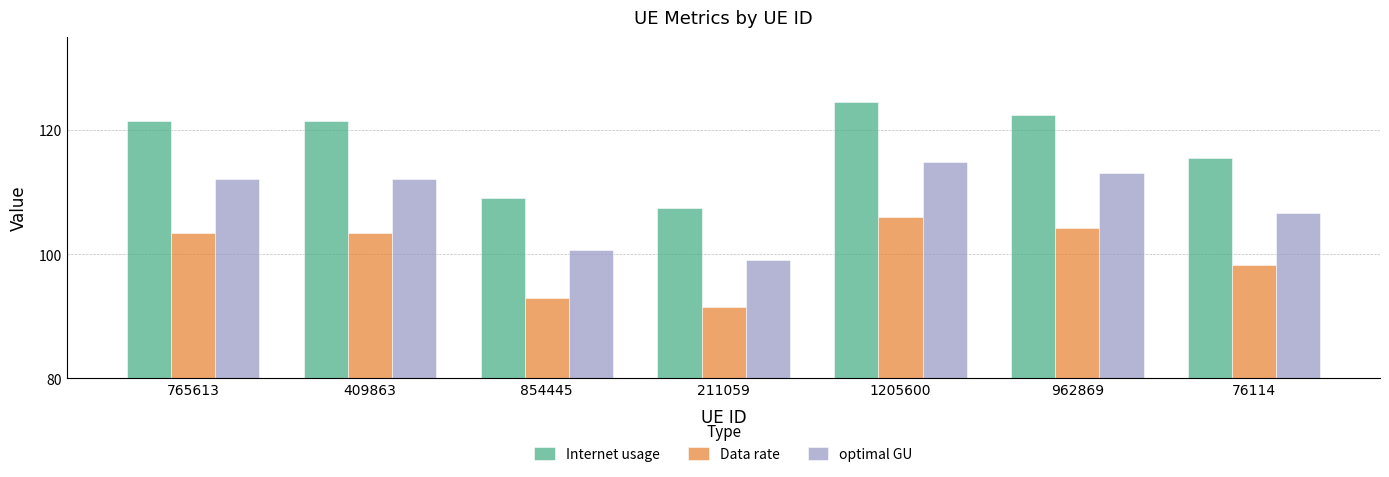

The Internet usage series shows 121.5 at 765613. True or false?

True